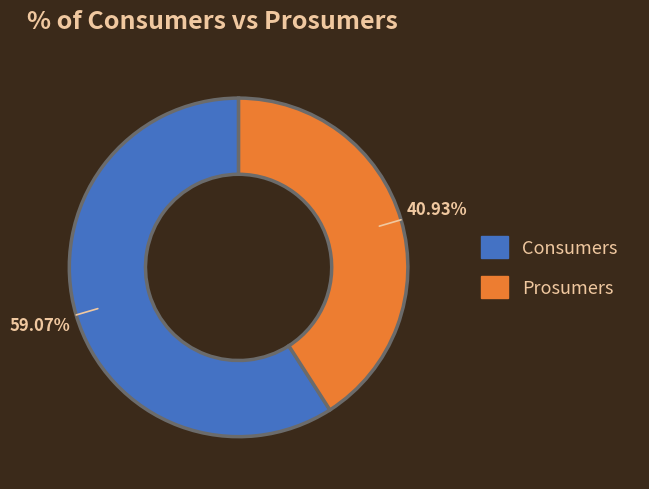

Which category accounts for the majority?

Consumers